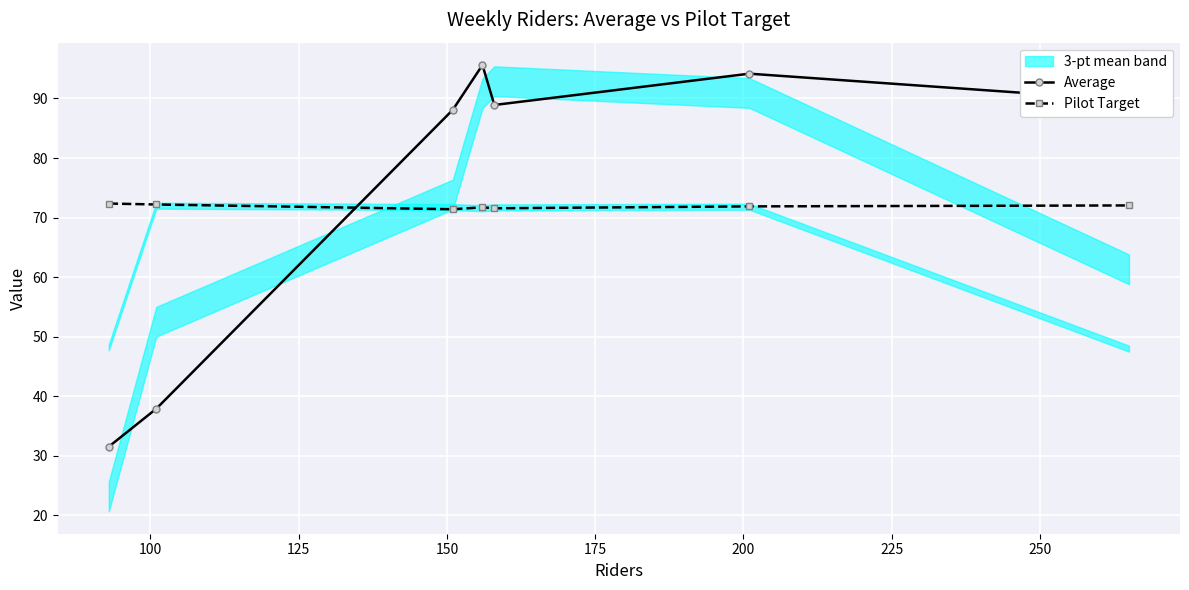

What is the smallest value displayed?

31.5